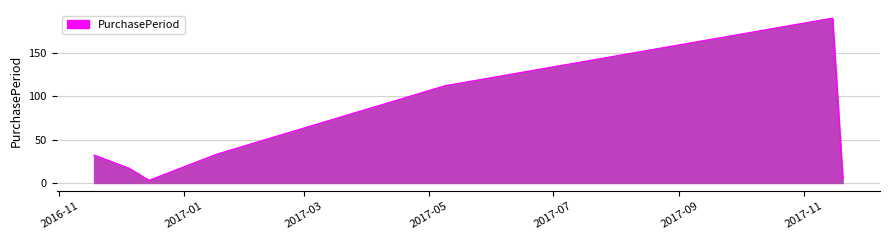

True or false: the data has more than 0 interior local peaks.

True